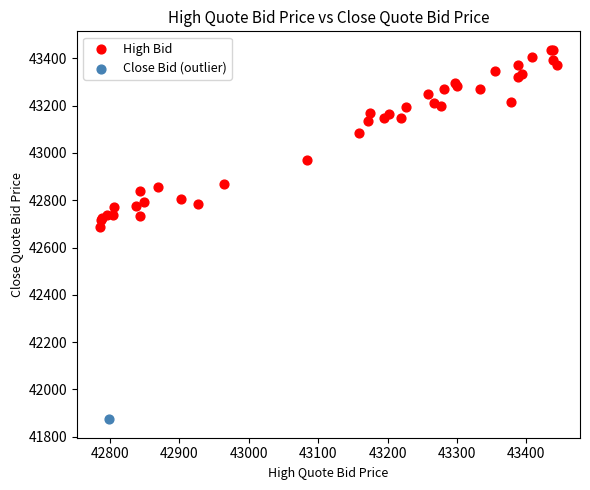

What are all the series names shown in the legend?

High Bid, Close Bid (outlier)